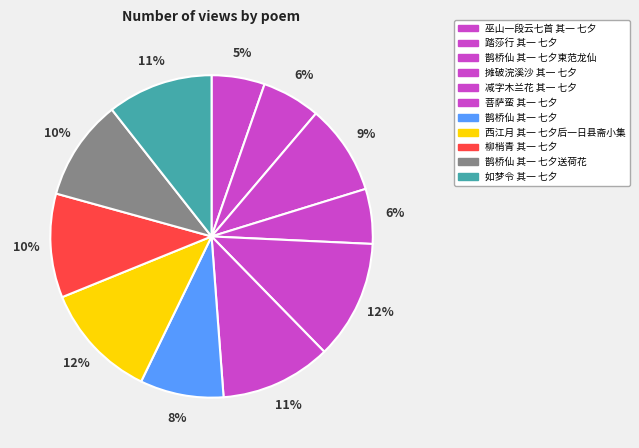

Is it true that 菩萨蛮 其一 七夕 is 3% of the pie?

False